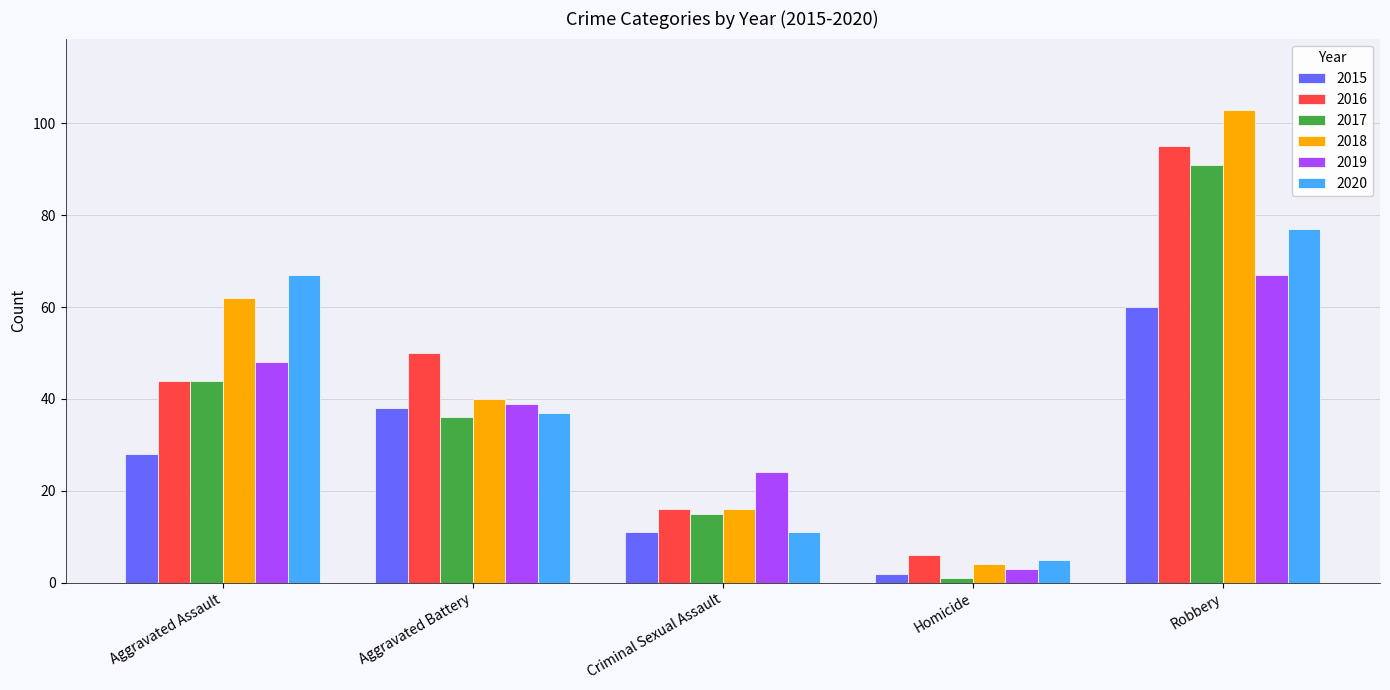

Is it true that 2015 equals 95 at Robbery?

False